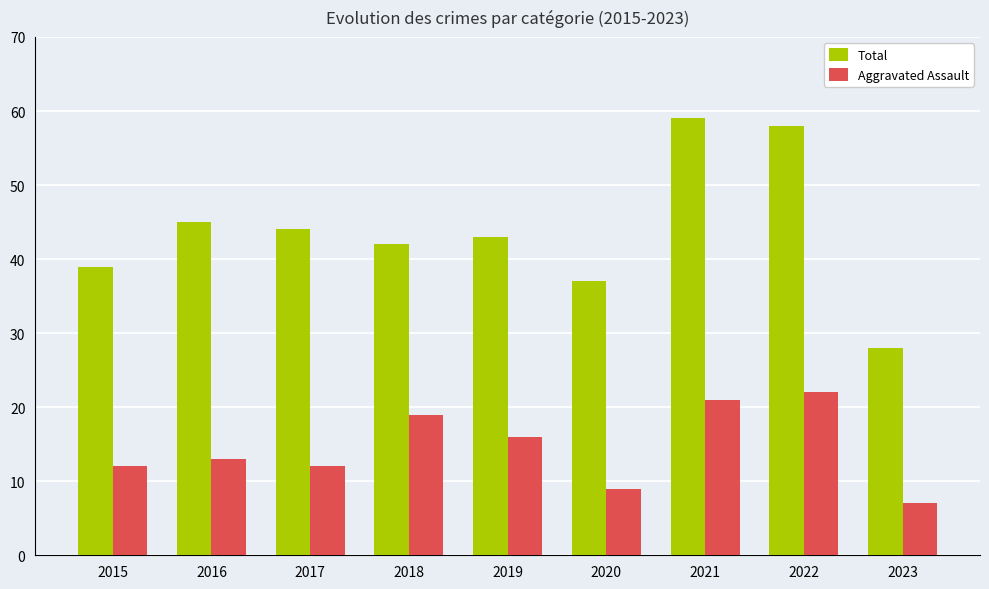

What are all the series names shown in the legend?

Total, Aggravated Assault